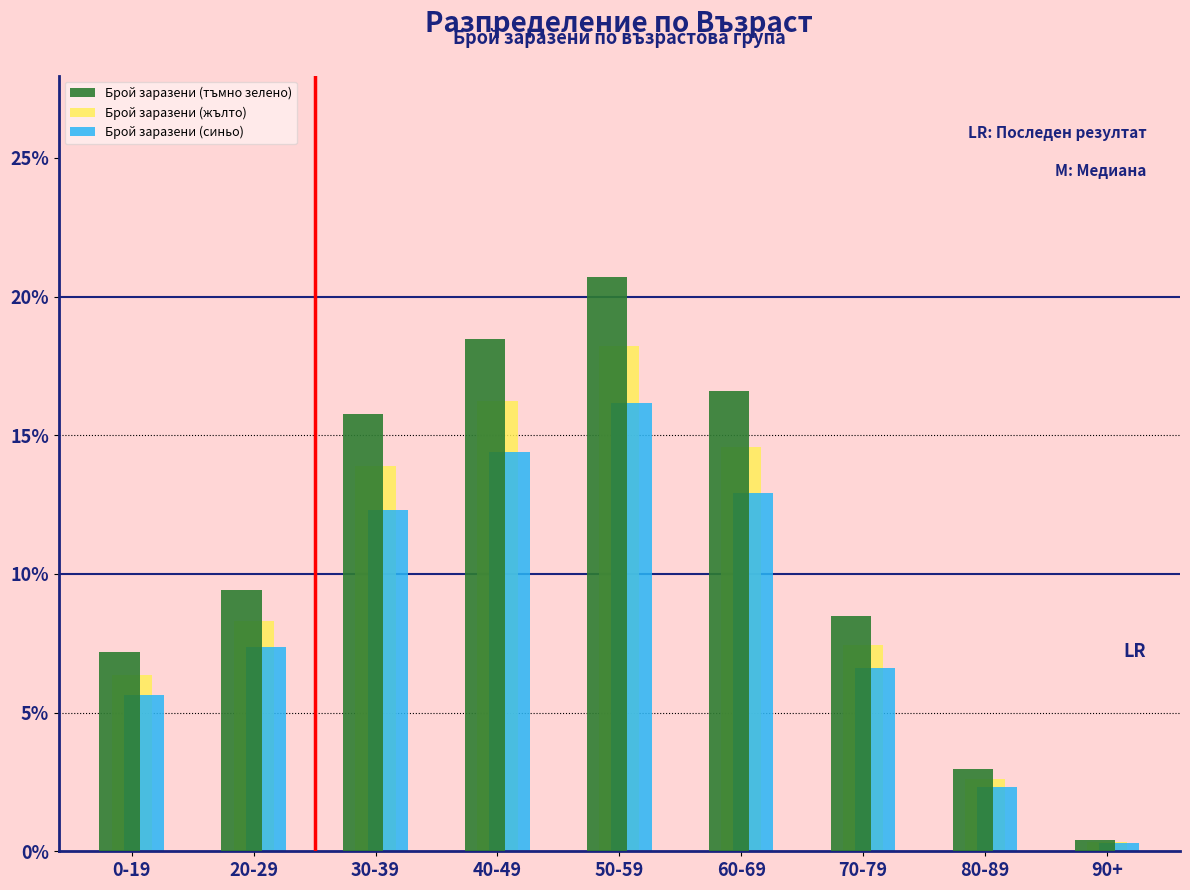

Reading left to right, what are all the values shown in this chart?

Брой заразени (тъмно зелено): 0-19=7.2	20-29=9.4	30-39=15.8	40-49=18.5	50-59=20.7	60-69=16.6	70-79=8.5	80-89=3.0	90+=0.4
Брой заразени (жълто): 0-19=6.3	20-29=8.3	30-39=13.9	40-49=16.2	50-59=18.2	60-69=14.6	70-79=7.5	80-89=2.6	90+=0.3
Брой заразени (синьо): 0-19=5.6	20-29=7.4	30-39=12.3	40-49=14.4	50-59=16.2	60-69=12.9	70-79=6.6	80-89=2.3	90+=0.3